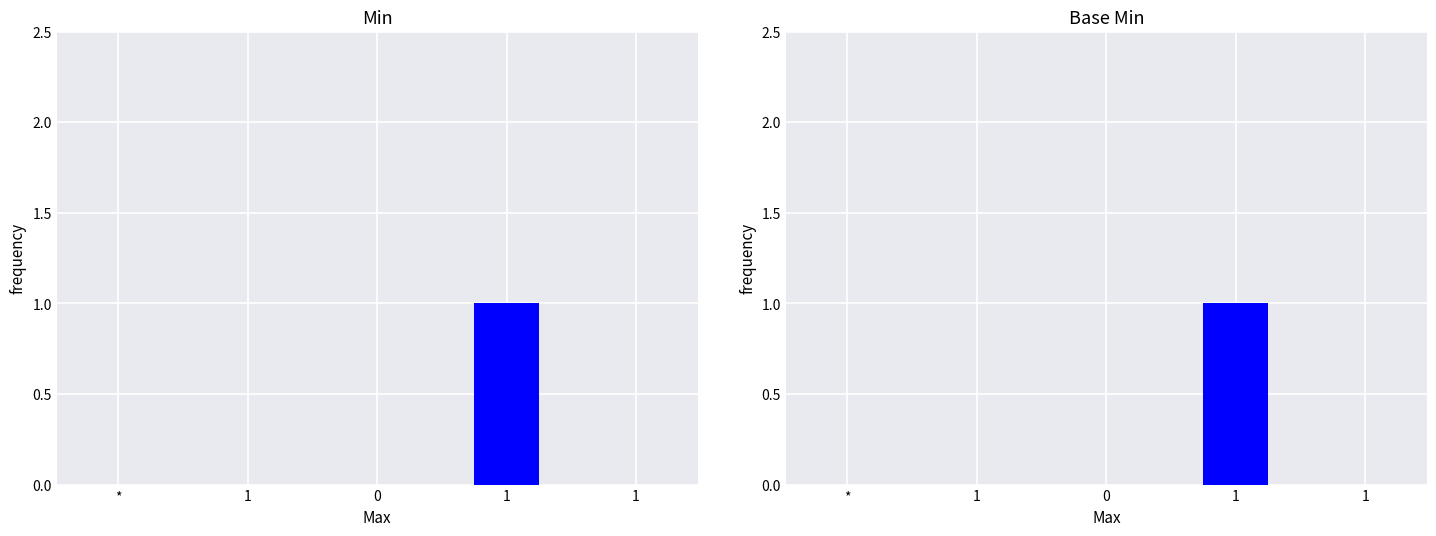

Reading right to left, list all the values displayed in this chart.

Min: 1=0	1=1	0=0	1=0	*=0
Base Min: 1=0	1=1	0=0	1=0	*=0